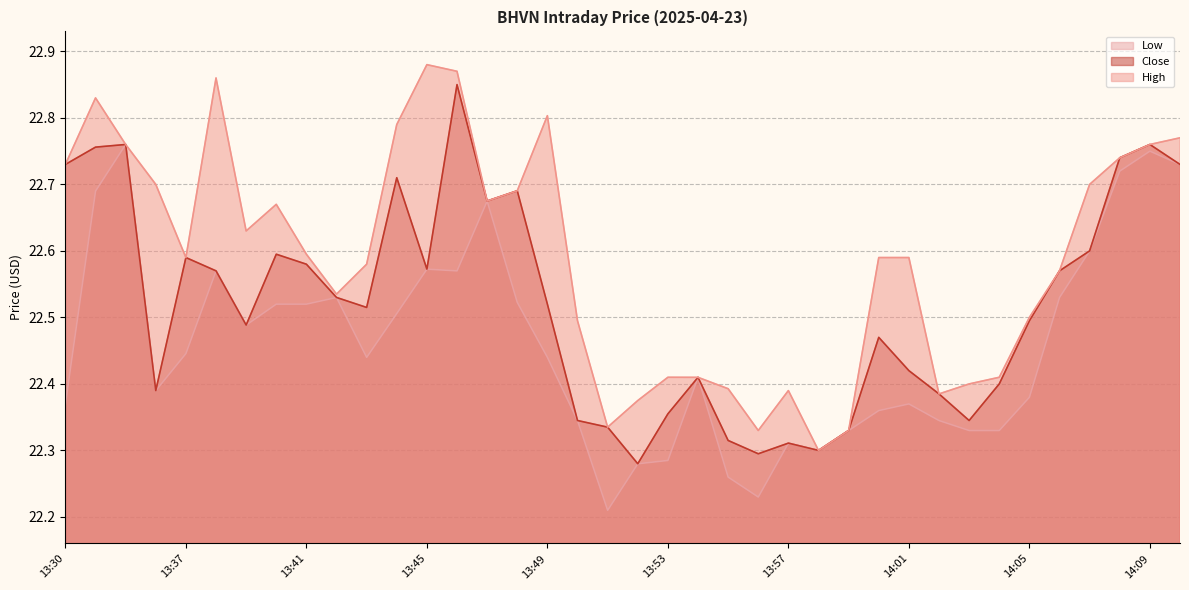

Between 13:41 and 14:06, which series saw the biggest shift?

High